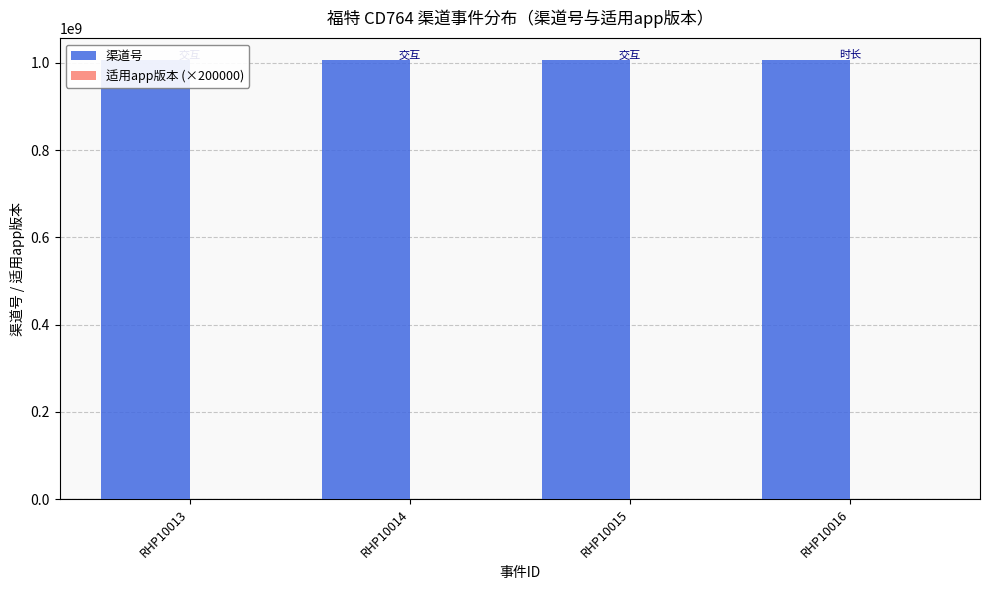

Reading left to right, list all the values displayed in this chart.

渠道号: RHP10013=1006021003	RHP10014=1006021003	RHP10015=1006021003	RHP10016=1006021003
适用app版本 (×200000): RHP10013=200000	RHP10014=200000	RHP10015=200000	RHP10016=200000